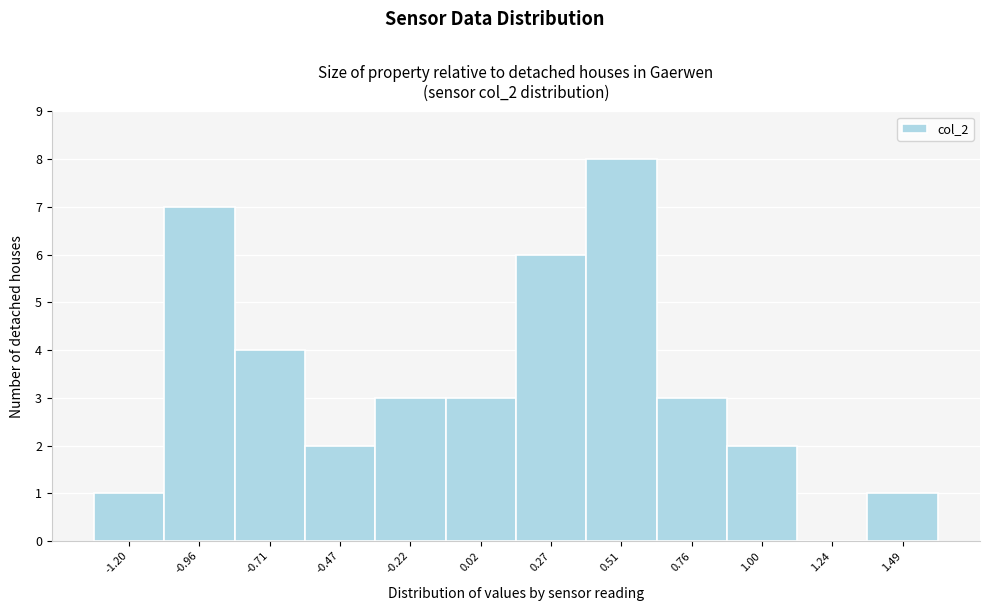

Reading left to right, list every bar in this chart as the range it spans on the x-axis followed by its height. Neither the bar edges nor the heights are printed on the chart, so give them approximately, as read against the axes.

-1.30 to -1.10: 1
-1.10 to -0.85: 7
-0.85 to -0.60: 4
-0.60 to -0.35: 2
-0.35 to -0.10: 3
-0.10 to 0.15: 3
0.15 to 0.40: 6
0.40 to 0.65: 8
0.65 to 0.90: 3
0.90 to 1.10: 2
1.10 to 1.35: 0
1.35 to 1.60: 1